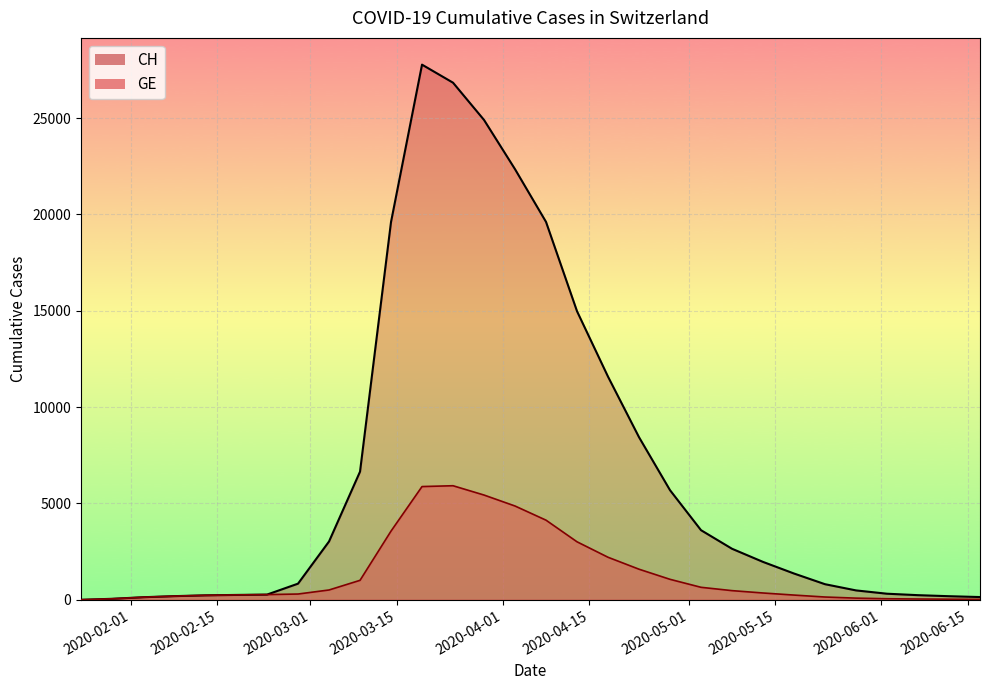

What is the greatest value displayed?

27769